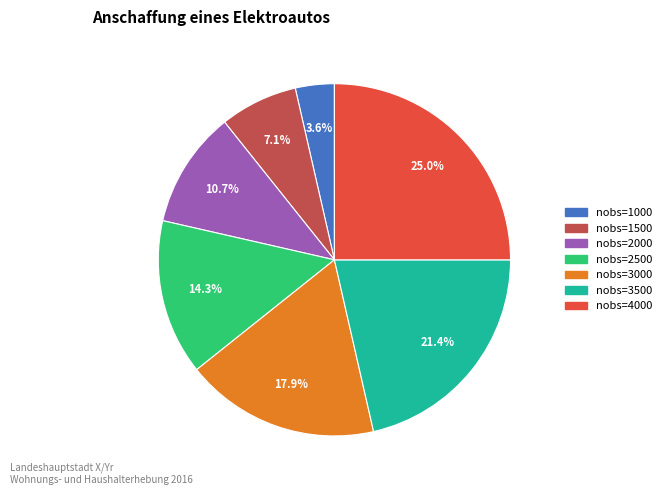

Is there any slice that represents more than half of the pie?

No